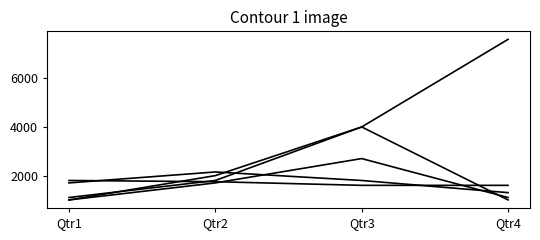

Does the chart display data point markers on the line(s)?

No